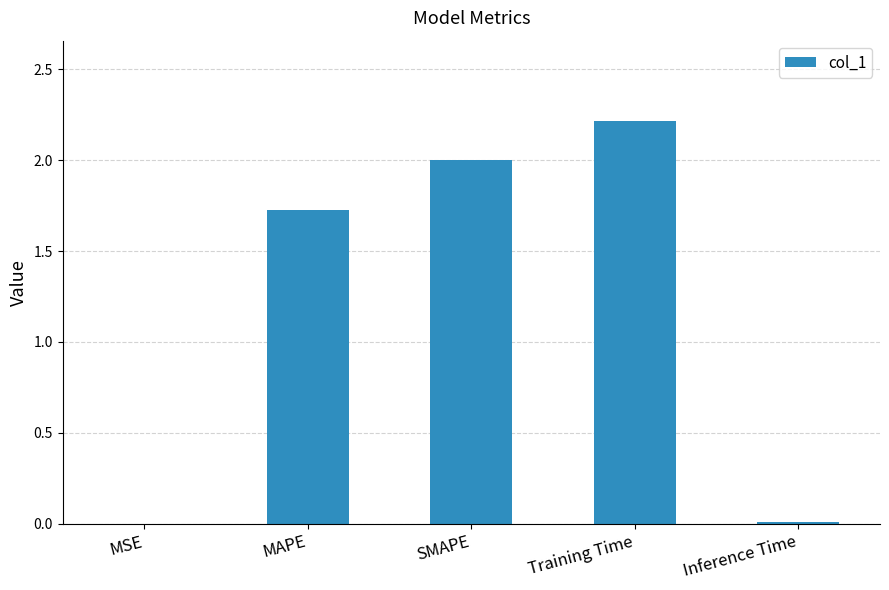

Which category has the highest value across all series?

Training Time